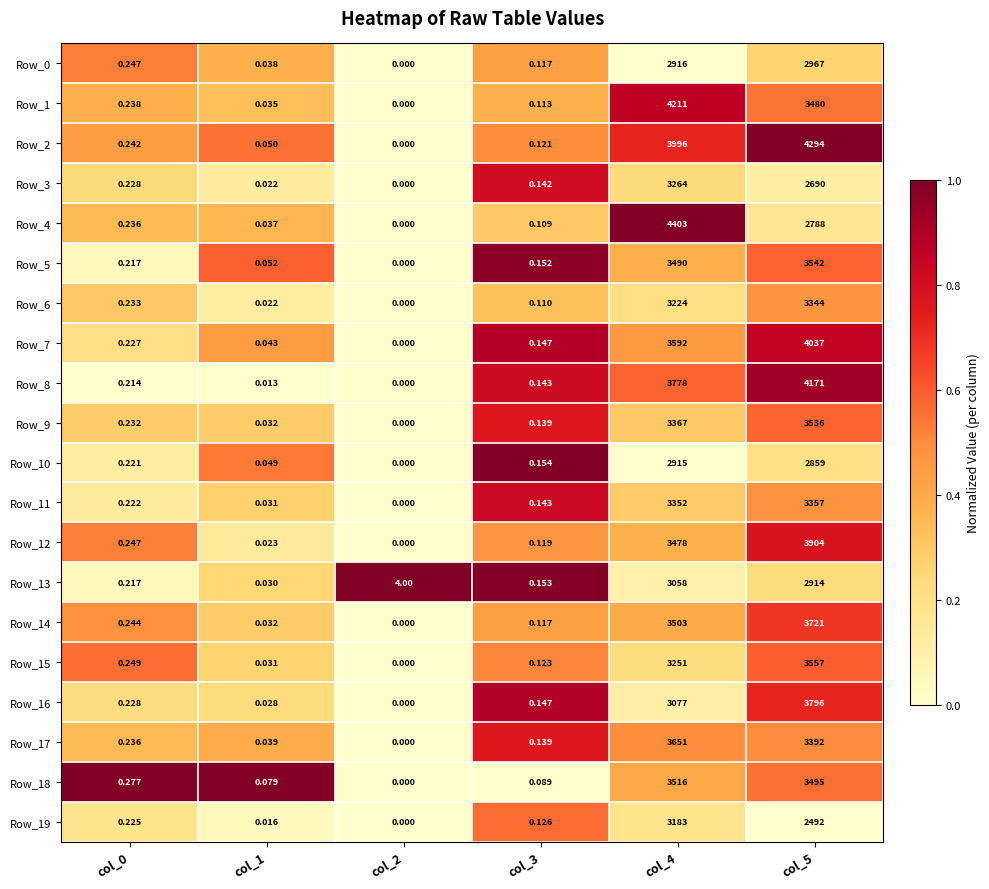

How many distinct data groups are displayed?

20